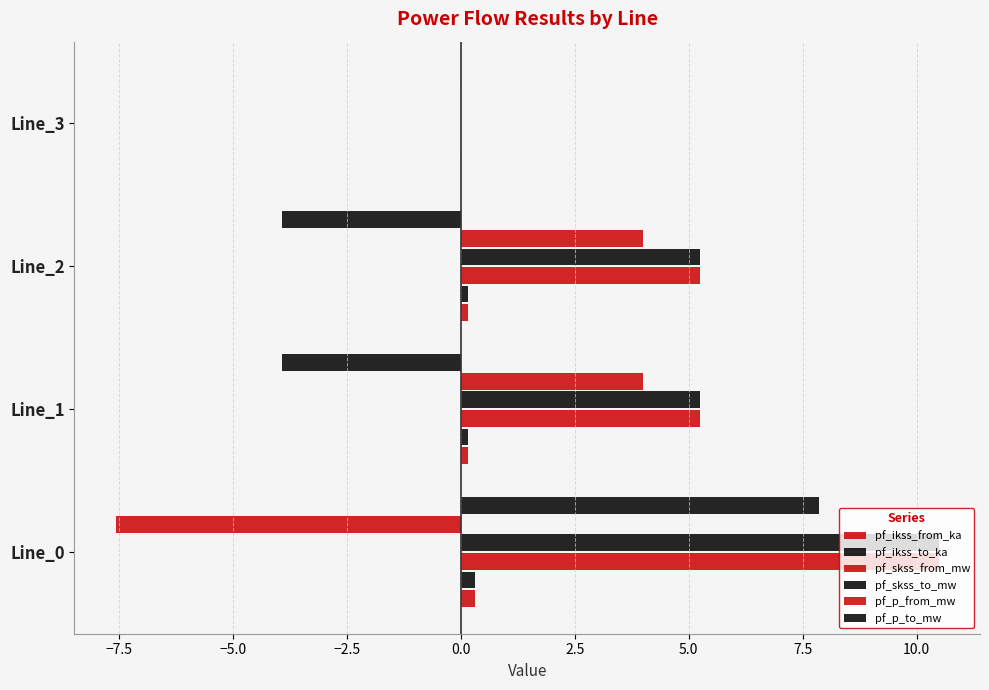

How many distinct data groups are displayed?

6